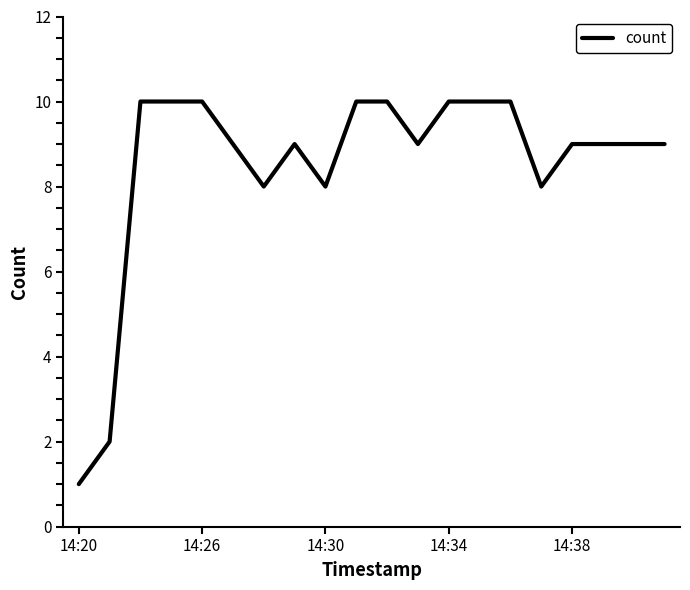

What is the difference between the maximum and minimum values?

9